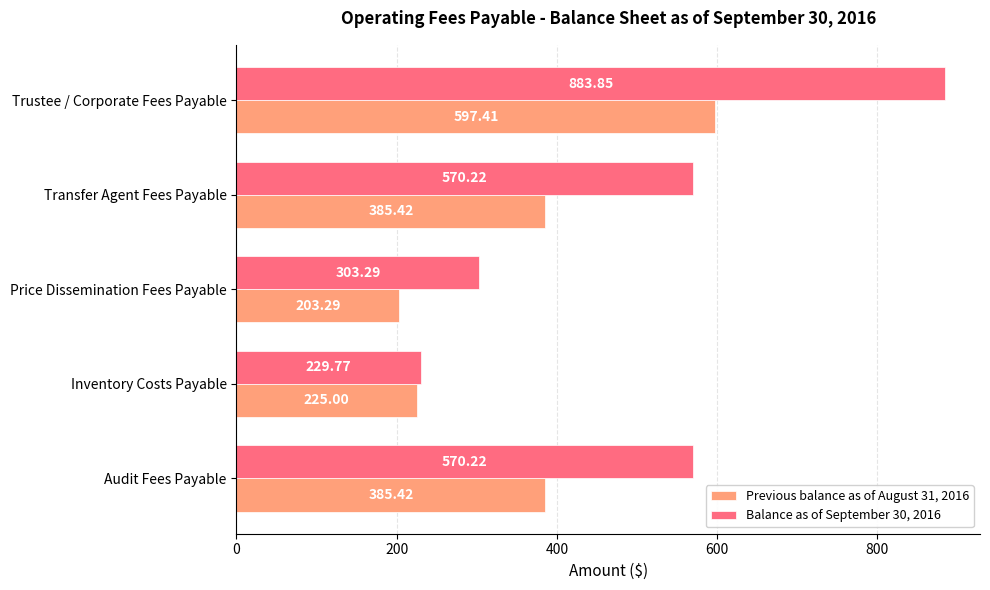

What are all the series names shown in the legend?

Previous balance as of August 31, 2016, Balance as of September 30, 2016